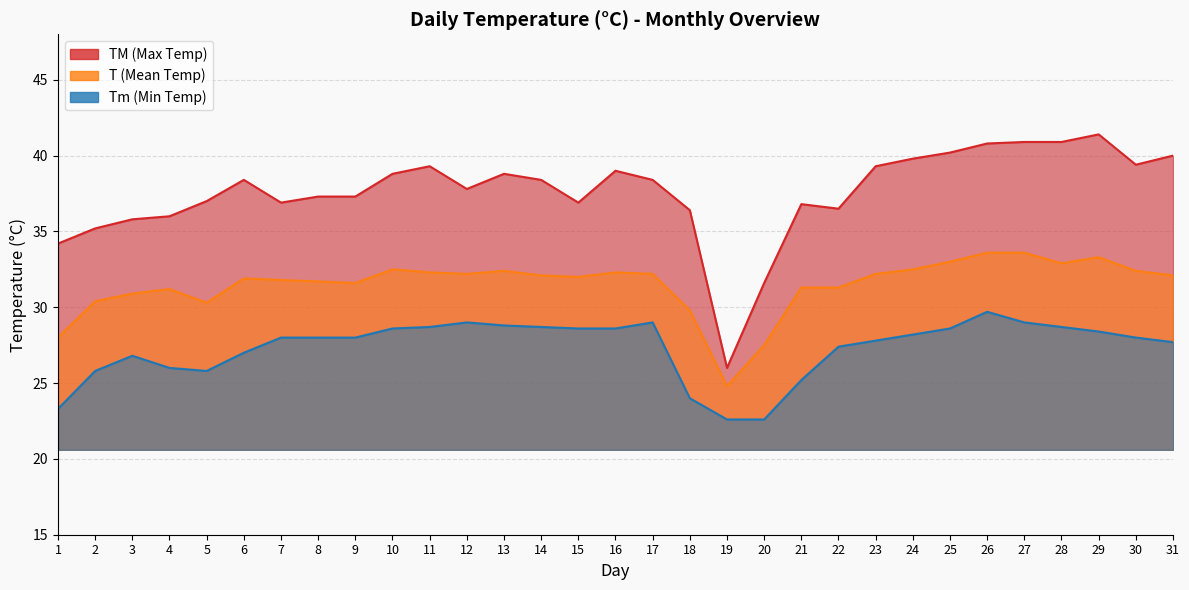

Where is the first local minimum for Tm?

5